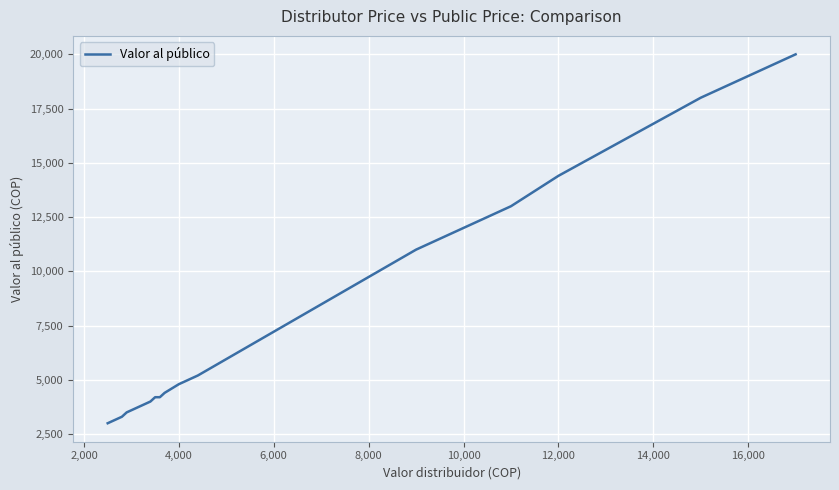

How many data points are above 4800?

14